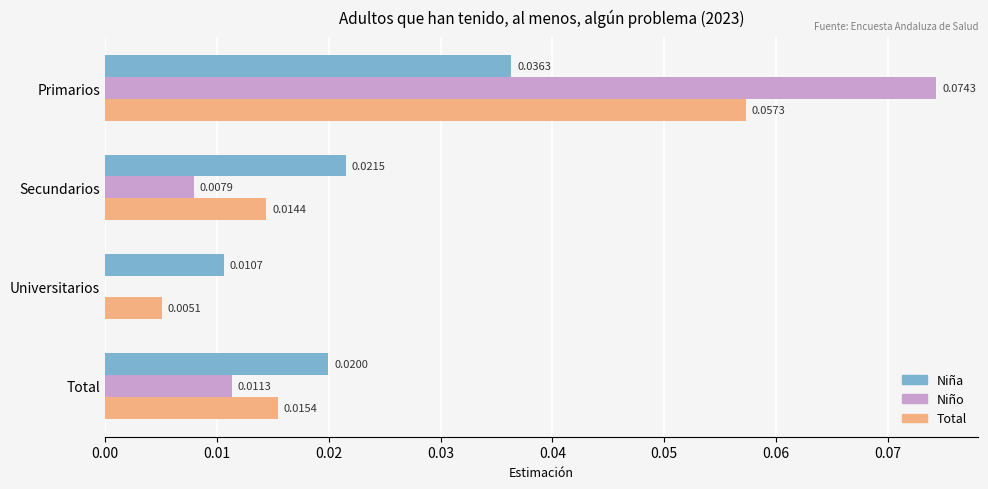

Which series has the largest total across all categories?

Niño